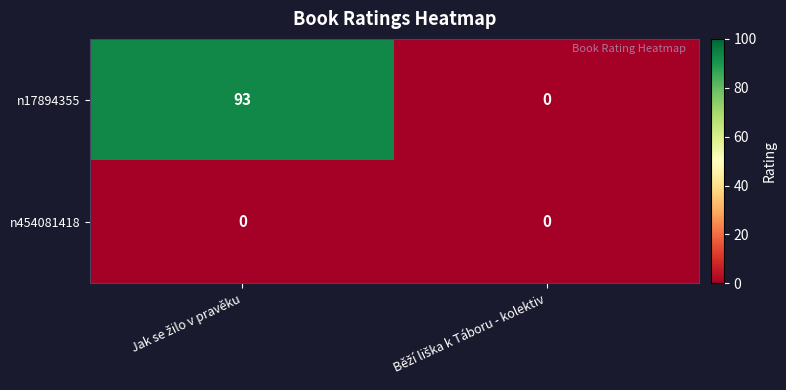

Count the number of categories in the chart.

2